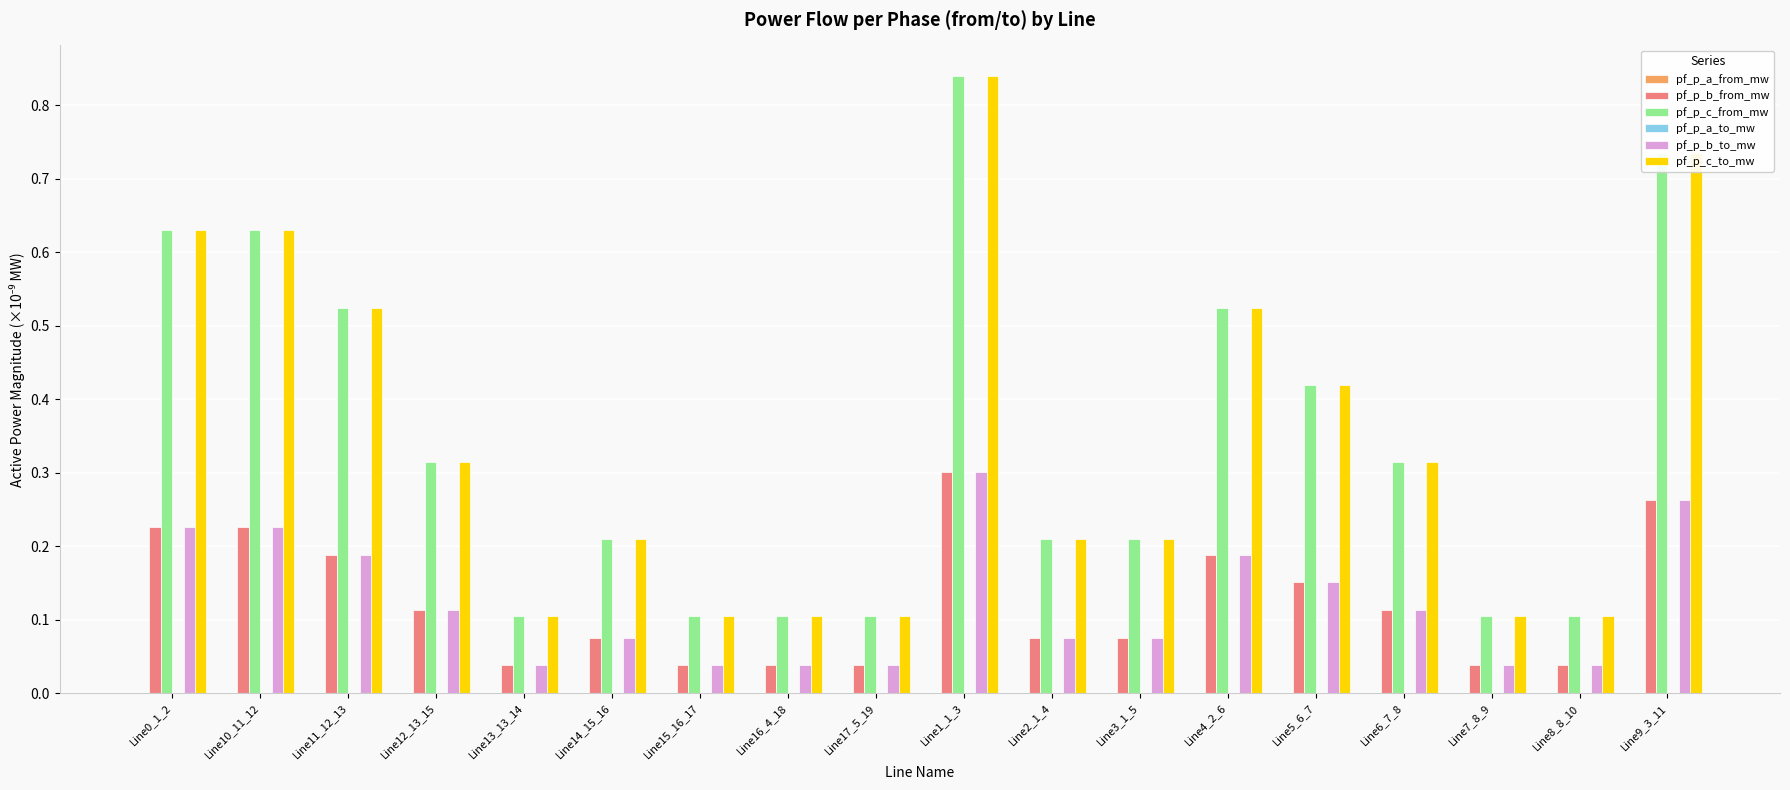

Which series changed the most between Line12_13_15 and Line4_2_6?

pf_p_c_to_mw